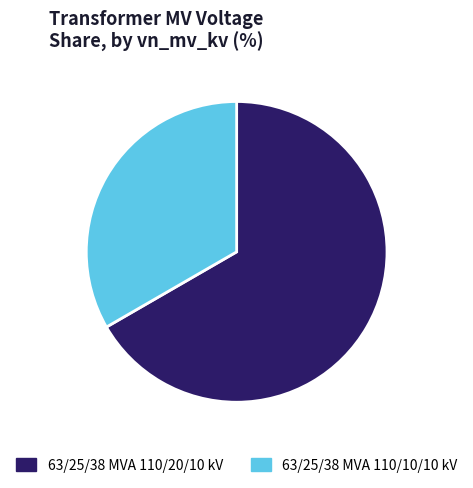

Which slice represents more than half of the pie?

63/25/38 MVA 110/20/10 kV